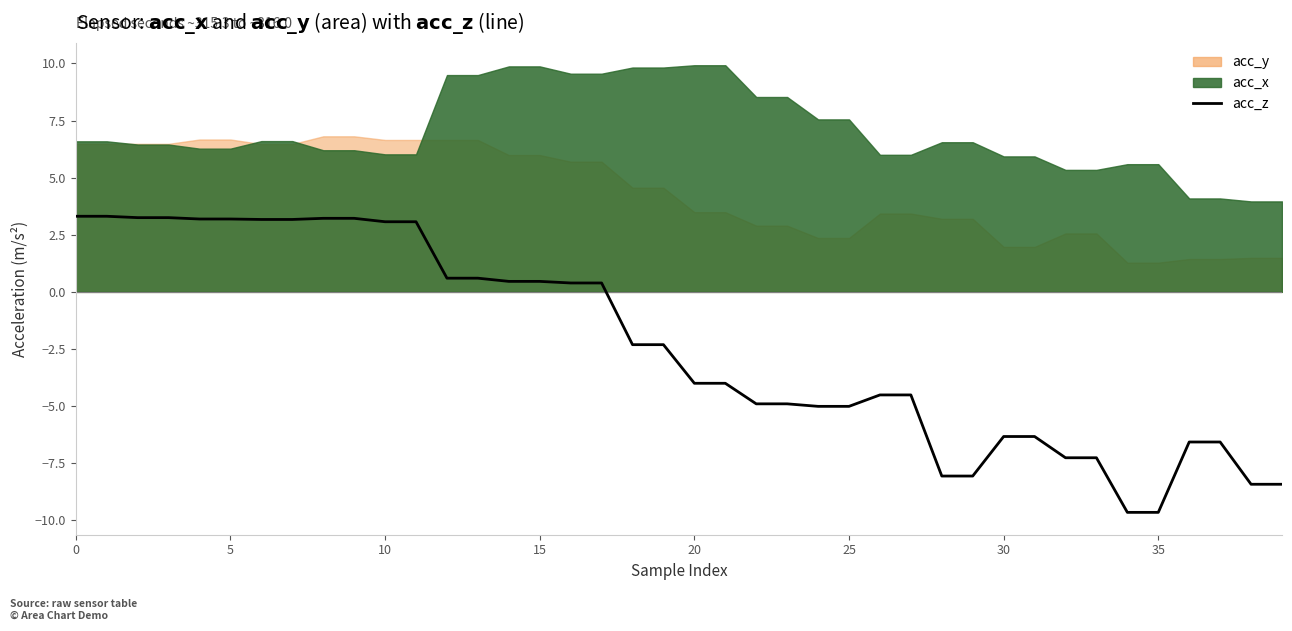

How many data points are above -2?

18